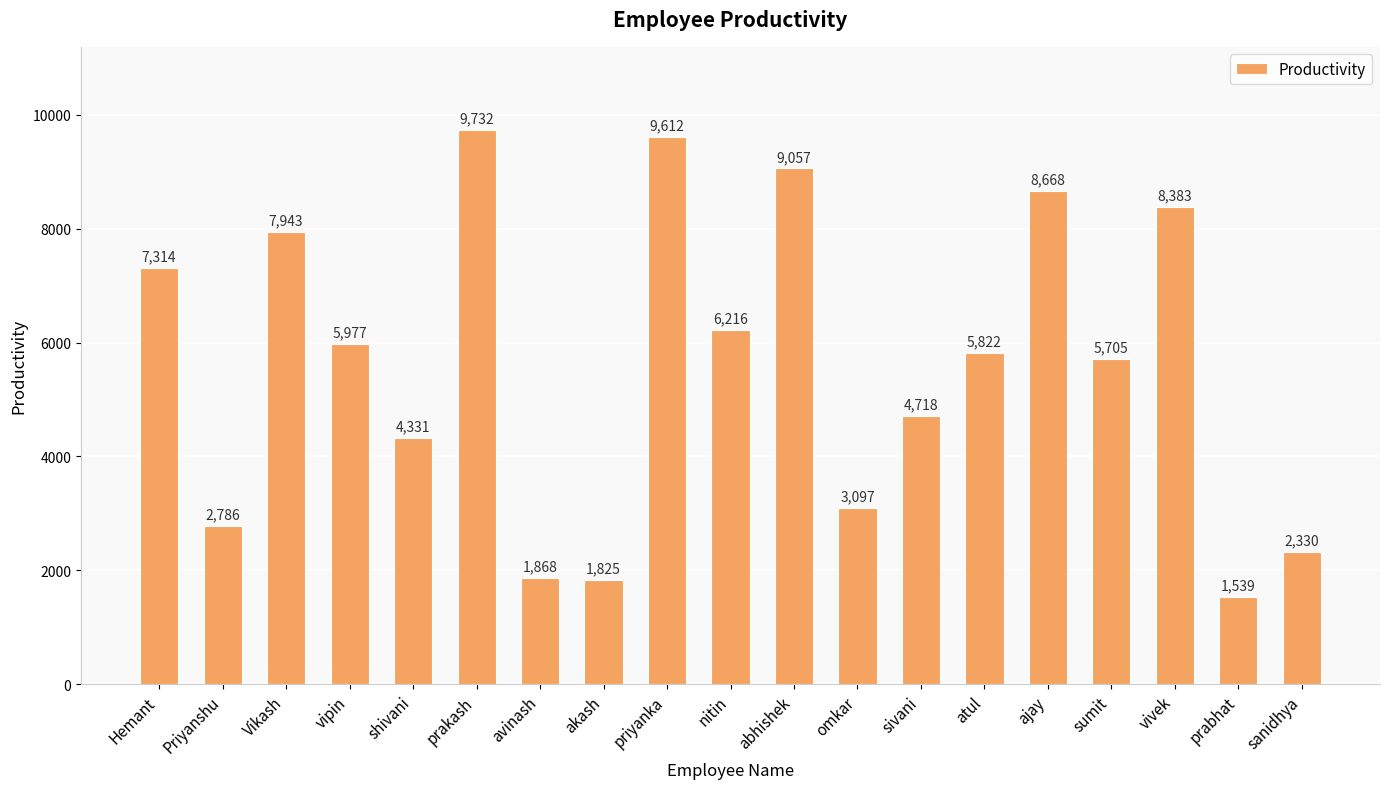

What is the value of the 6th bar from the left?

9732